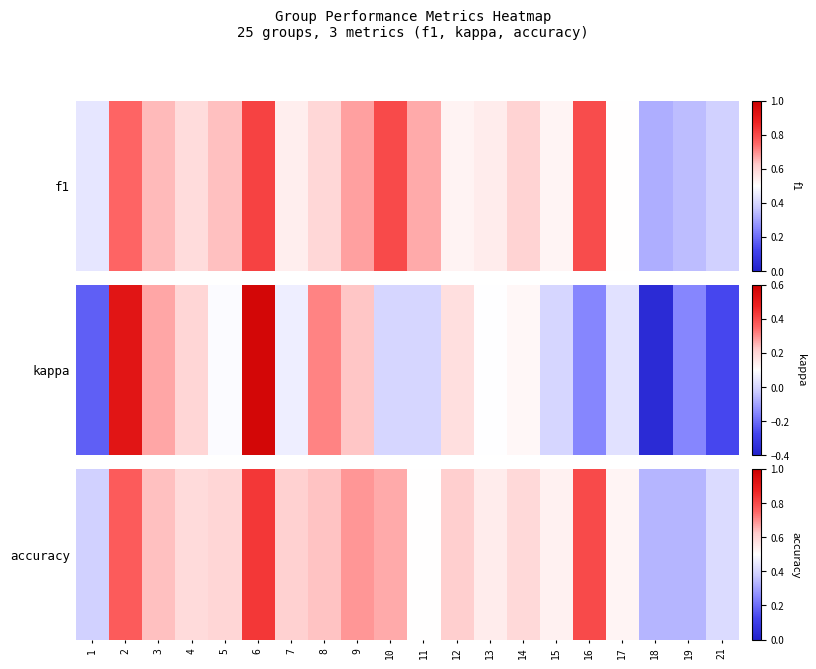

What is the difference between the maximum and minimum values?

0.5